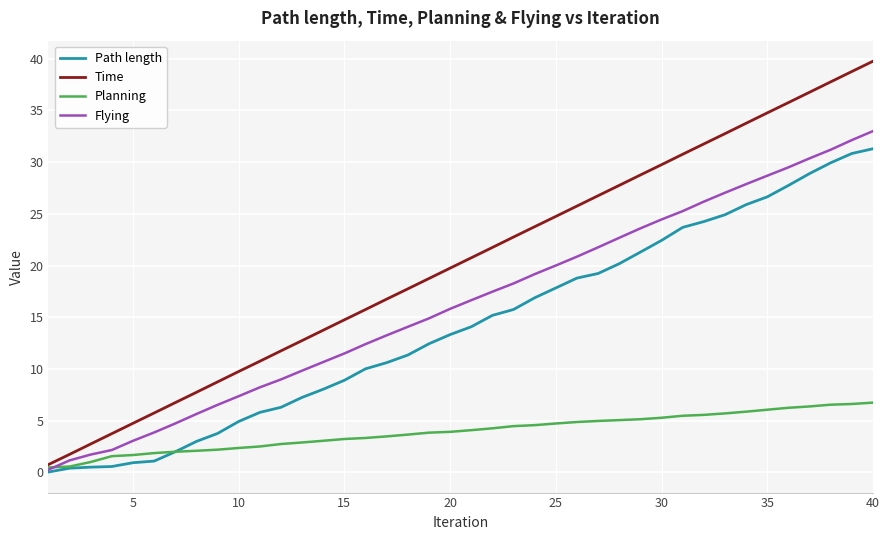

What is the greatest value displayed?

39.7